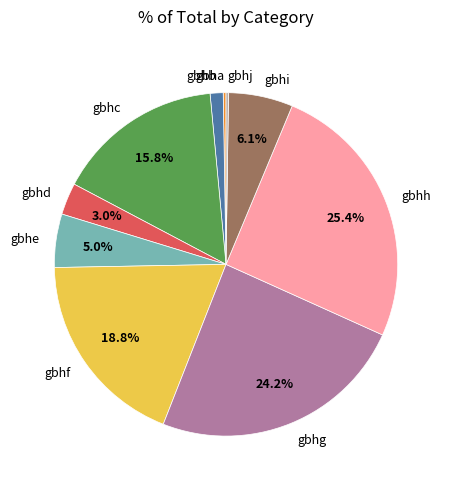

To the nearest percent, what percentage of the pie is gbhc?

16%